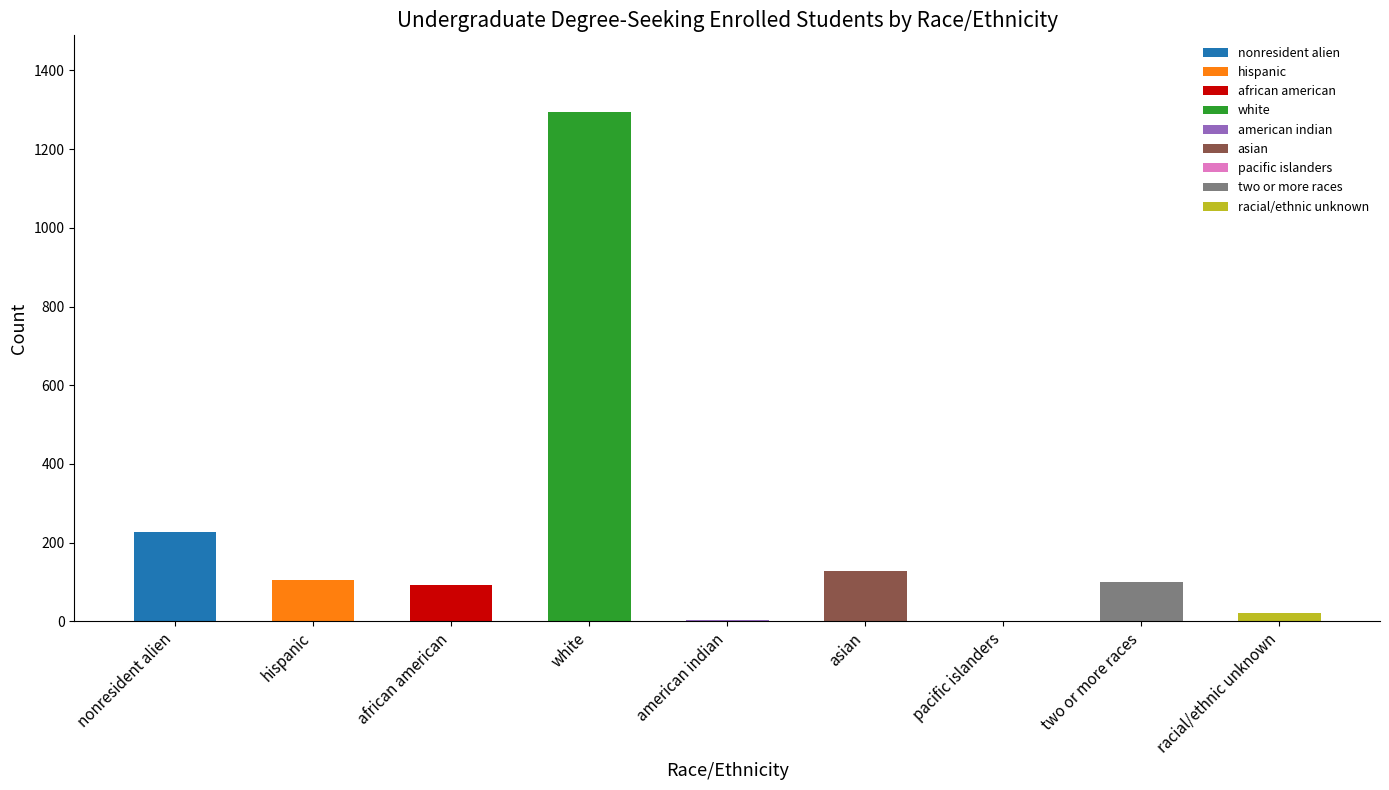

Which has a higher value, american indian or two or more races?

two or more races